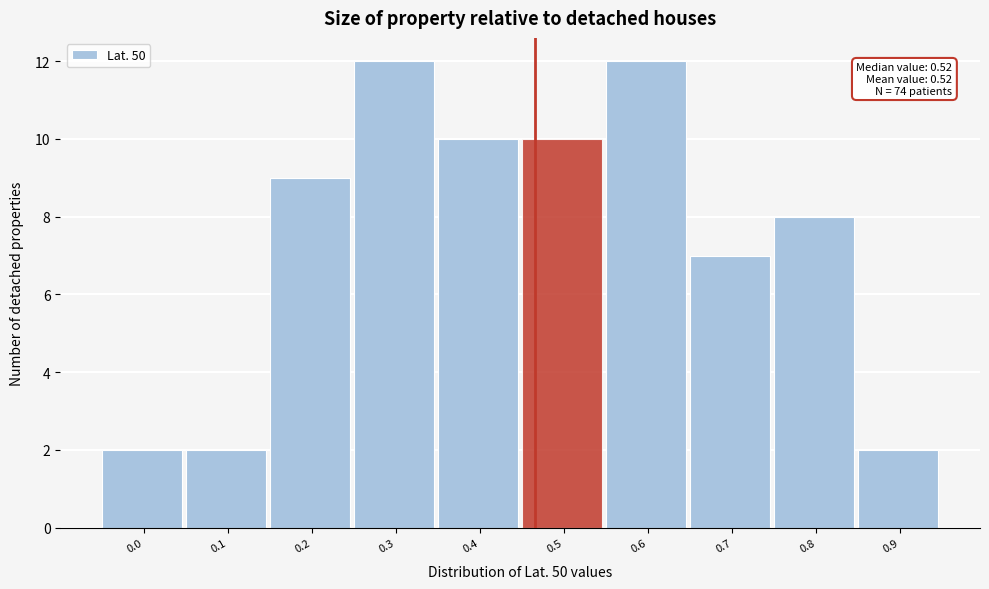

Reading left to right, transcribe all the data shown in this chart.

0.0=2	0.1=2	0.2=9	0.3=12	0.4=10	0.5=10	0.6=12	0.7=7	0.8=8	0.9=2